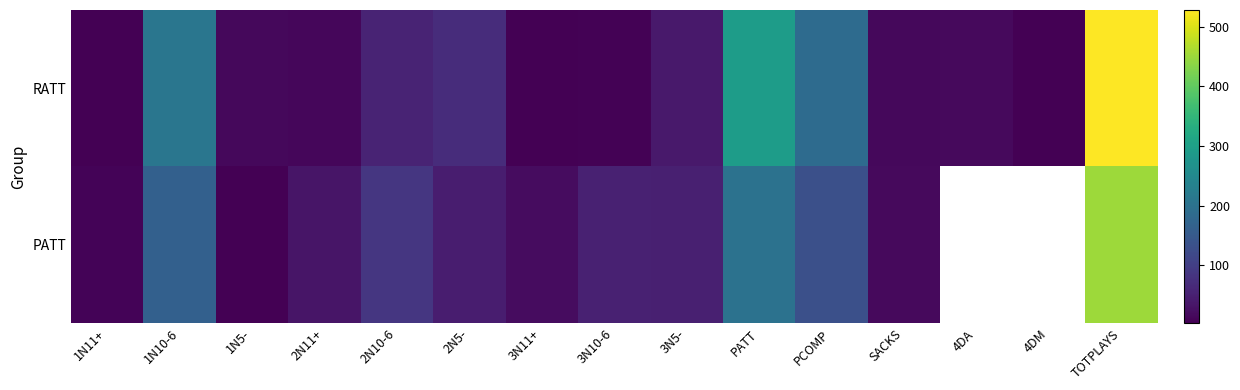

Which has a higher value, 2N11+ or SACKS?

SACKS